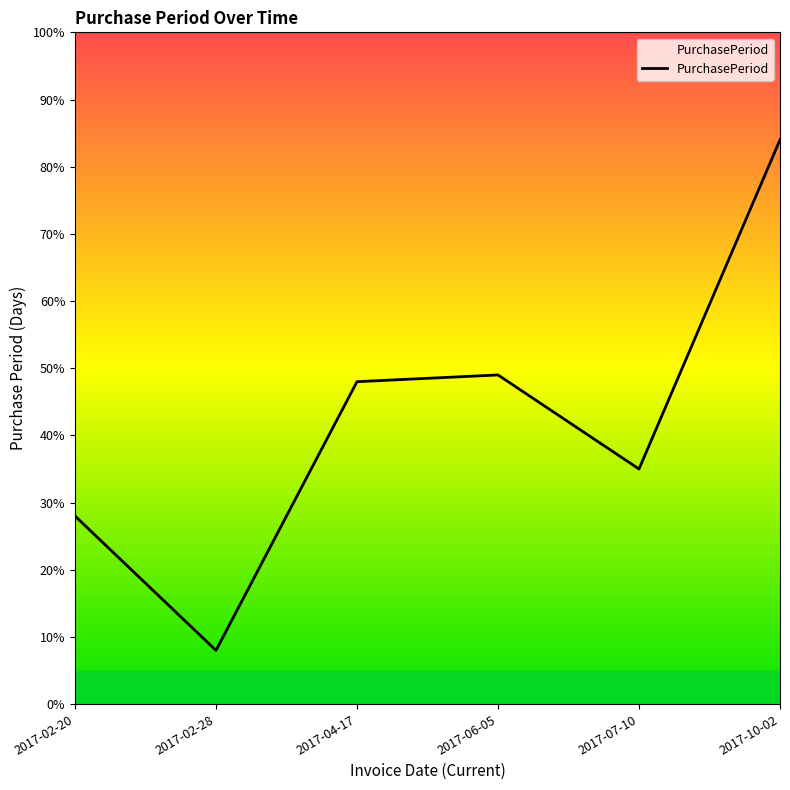

Does the chart display data point markers on the line(s)?

No